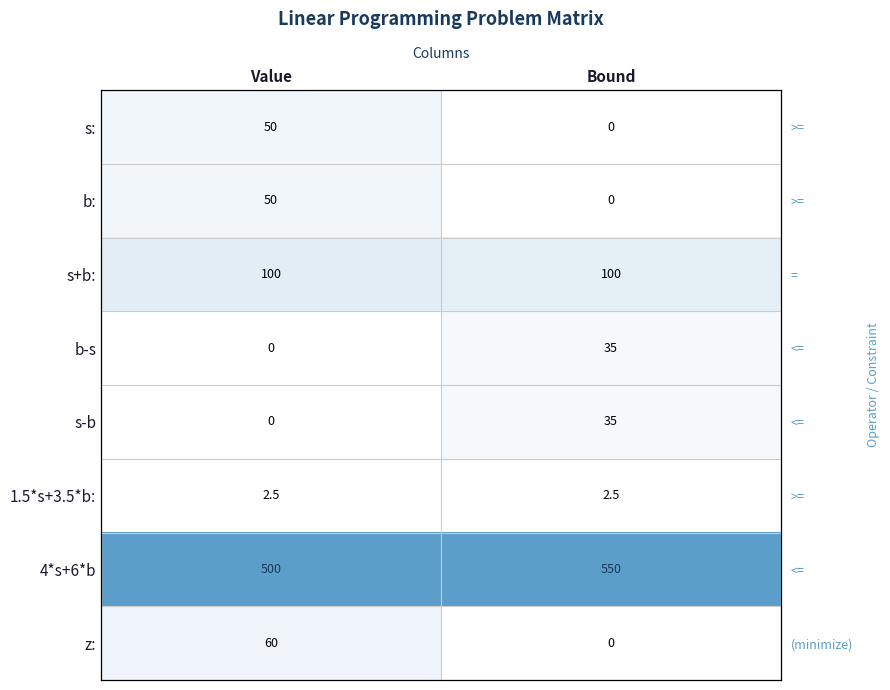

Rank the categories by z: value from lowest to highest.

Bound, Value